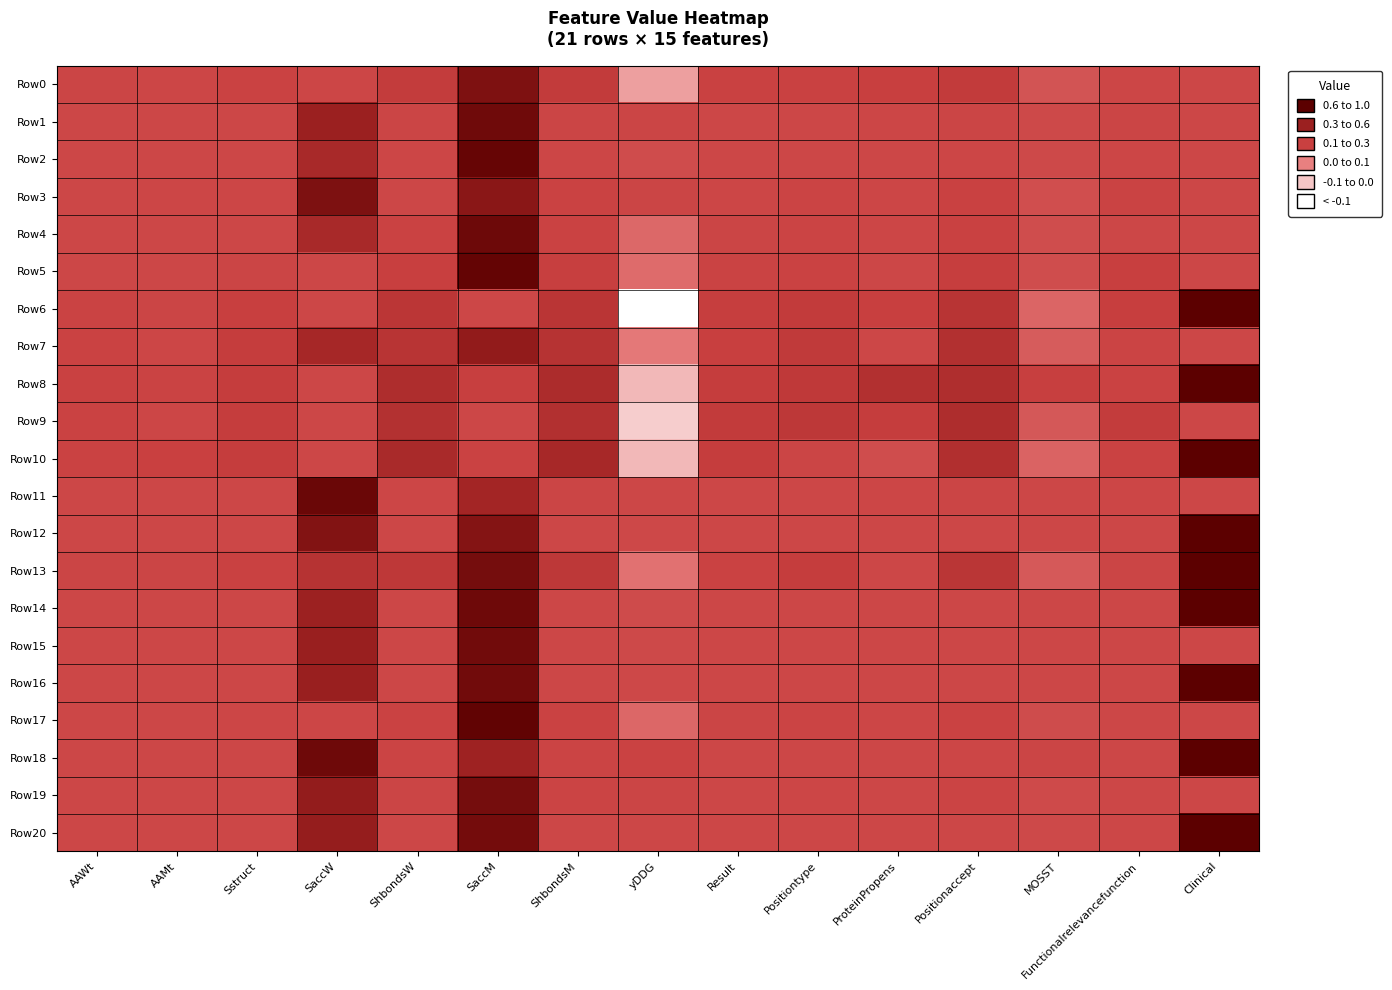

At which category is the sum across all series the highest?

SaccM